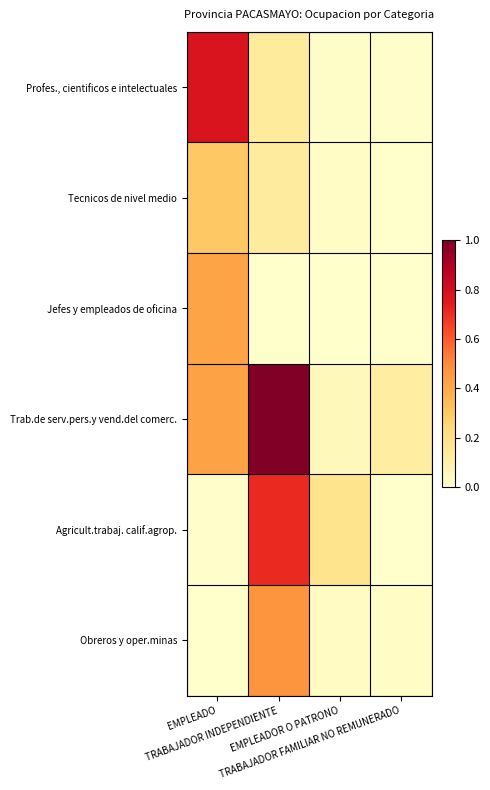

At how many categories does at least one series exceed 0?

4